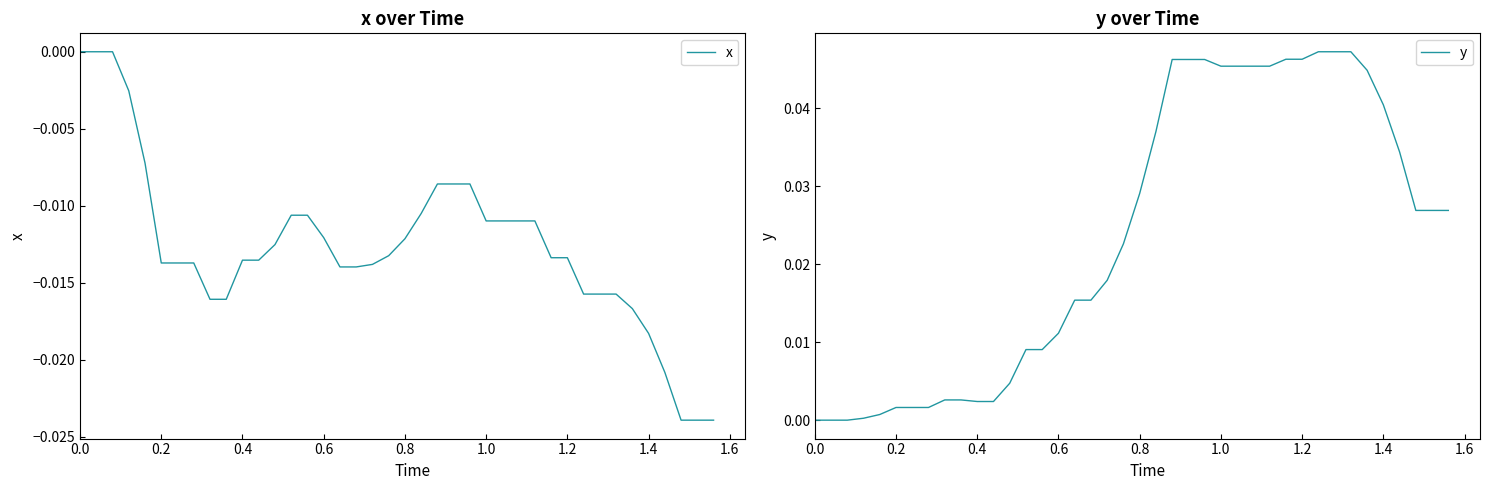

The x series shows 0.0 at 0.0. True or false?

True